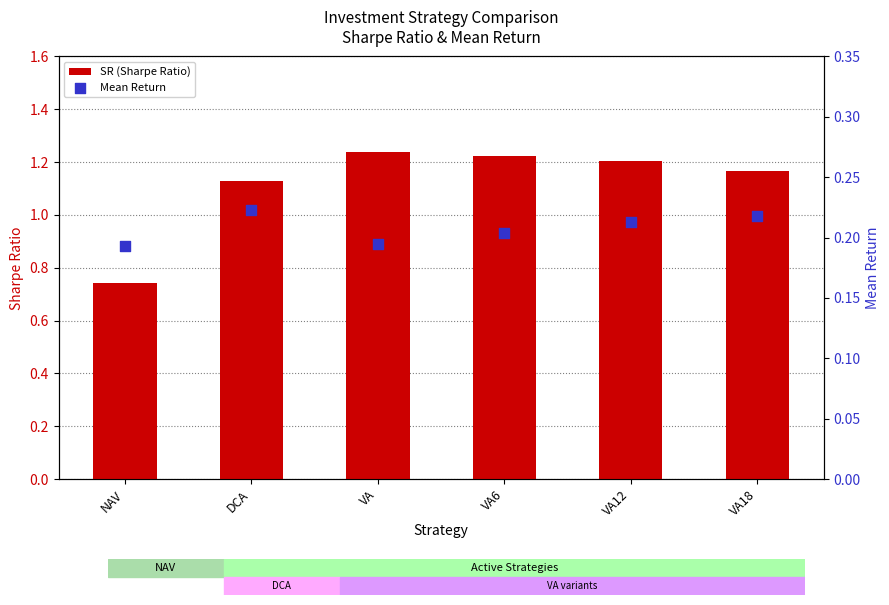

What is the total value across all series at VA6?

1.4